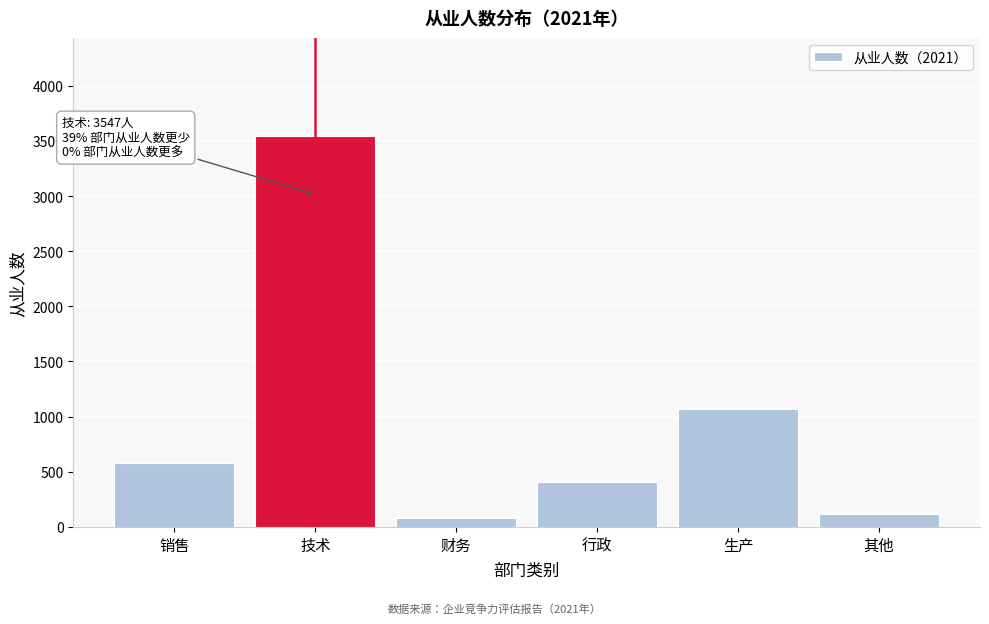

Reading left to right, list all the values displayed in this chart.

销售=578	技术=3547	财务=77	行政=406	生产=1065	其他=119